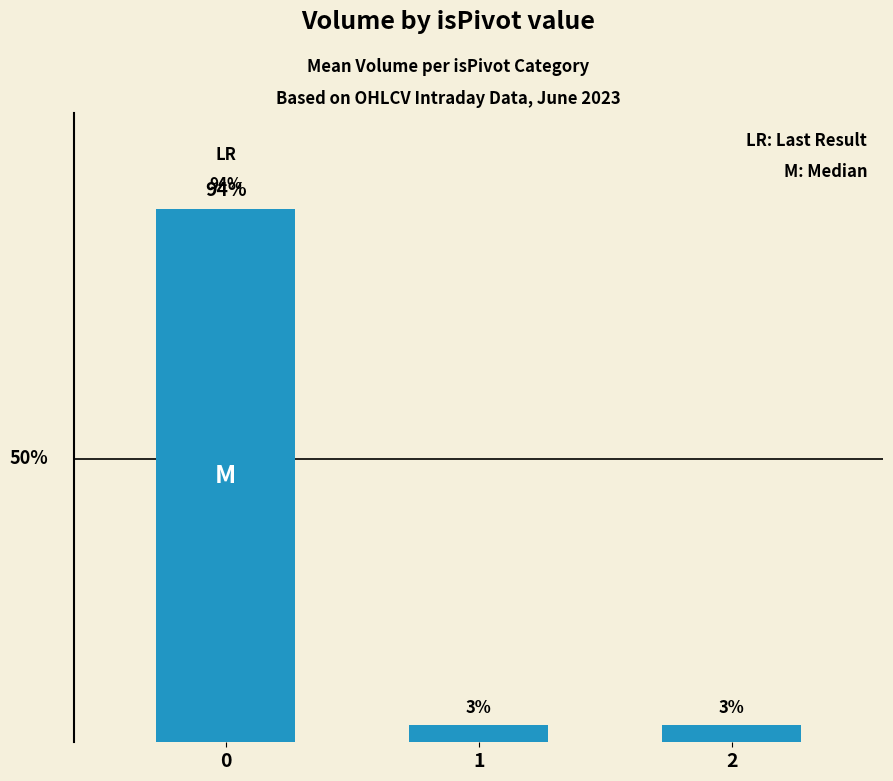

The value at 0 is 131. True or false?

False